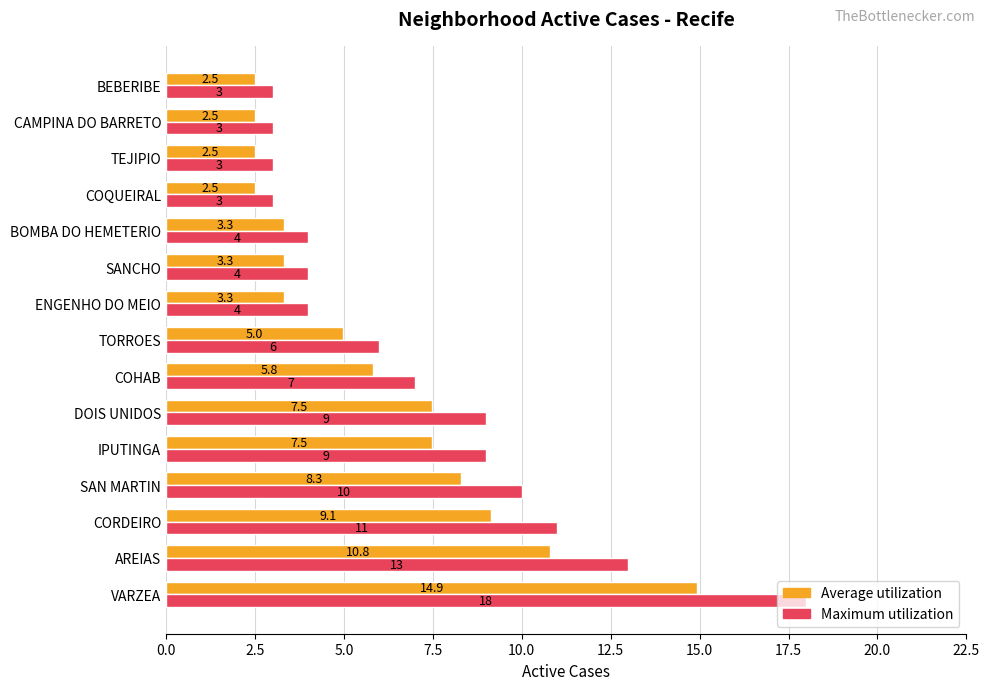

At which category does the chart reach its peak across all series?

VARZEA